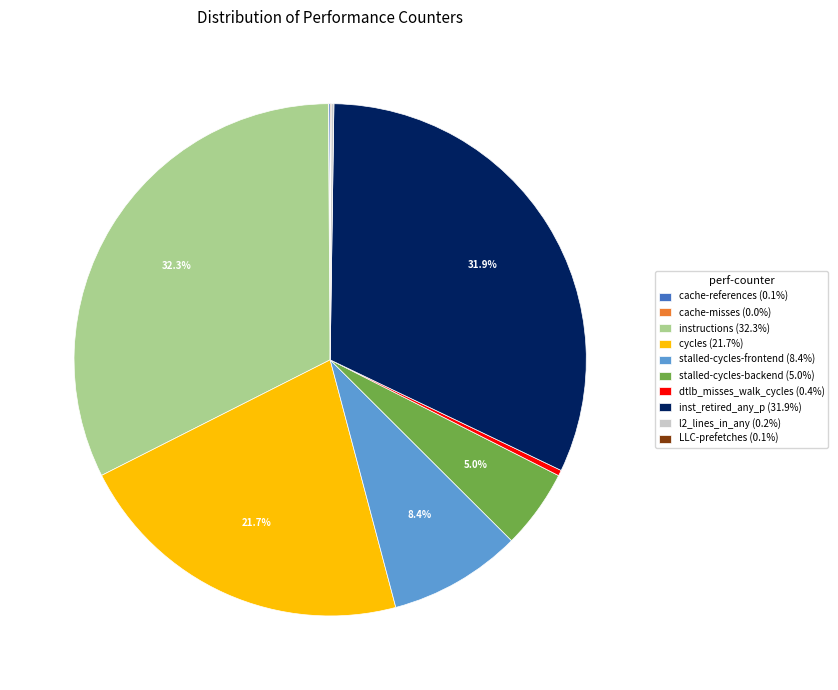

Is there any slice that represents more than half of the pie?

No